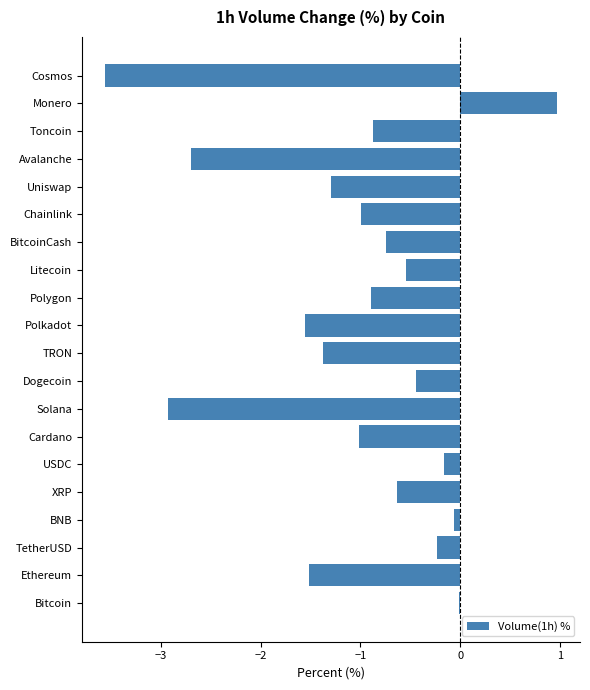

What is the approximate value at Polygon?

-0.9